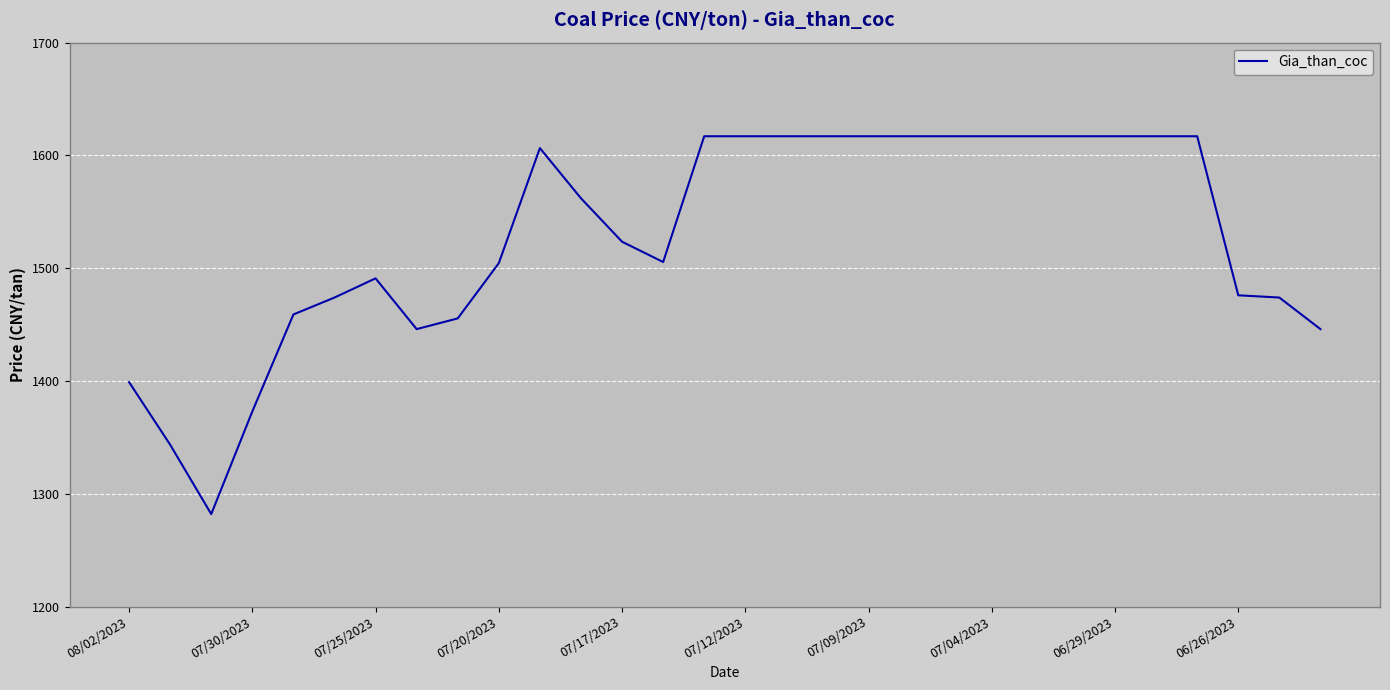

What is the maximum value shown in the chart?

1617.0